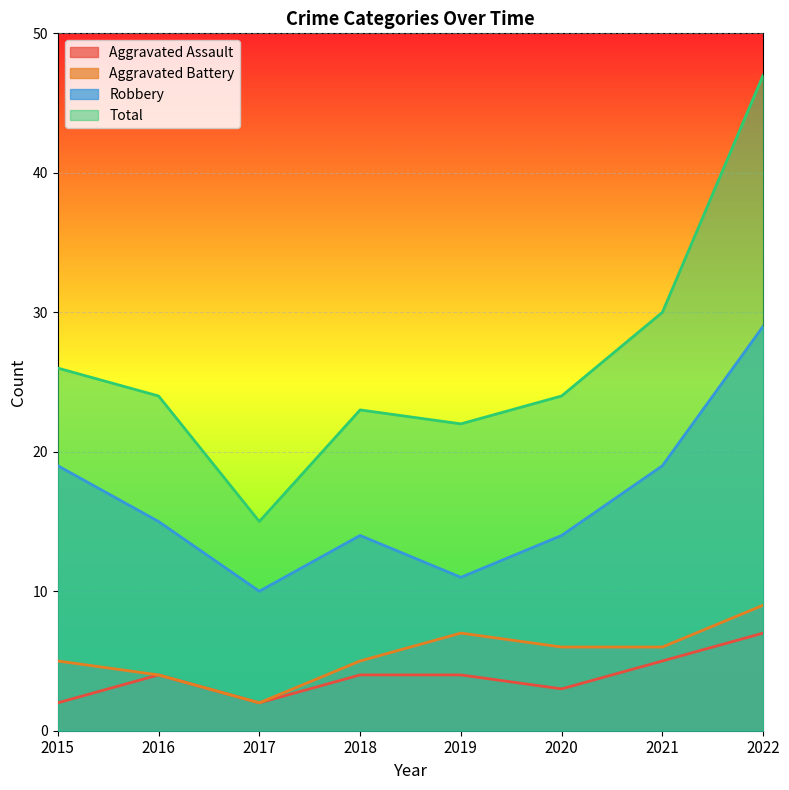

Which series has the widest spread of values?

Total